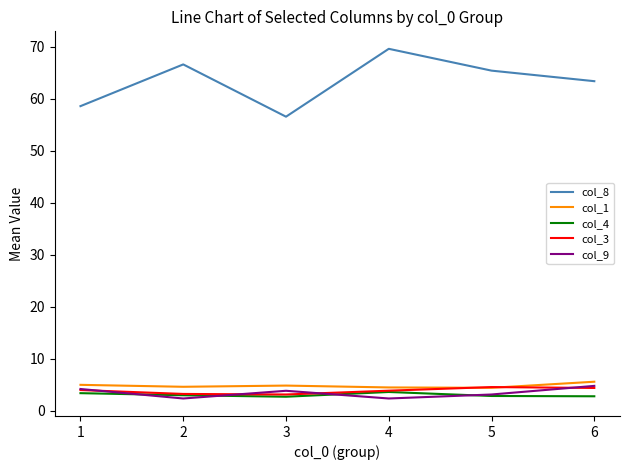

The col_8 series shows 23.0 at 2. True or false?

False